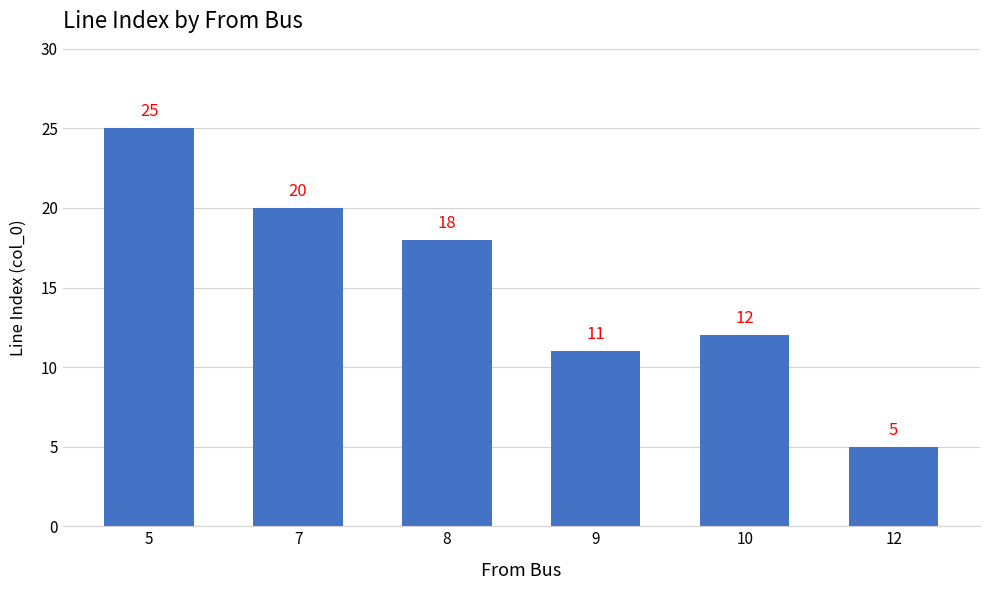

Count the number of data series in this chart.

1